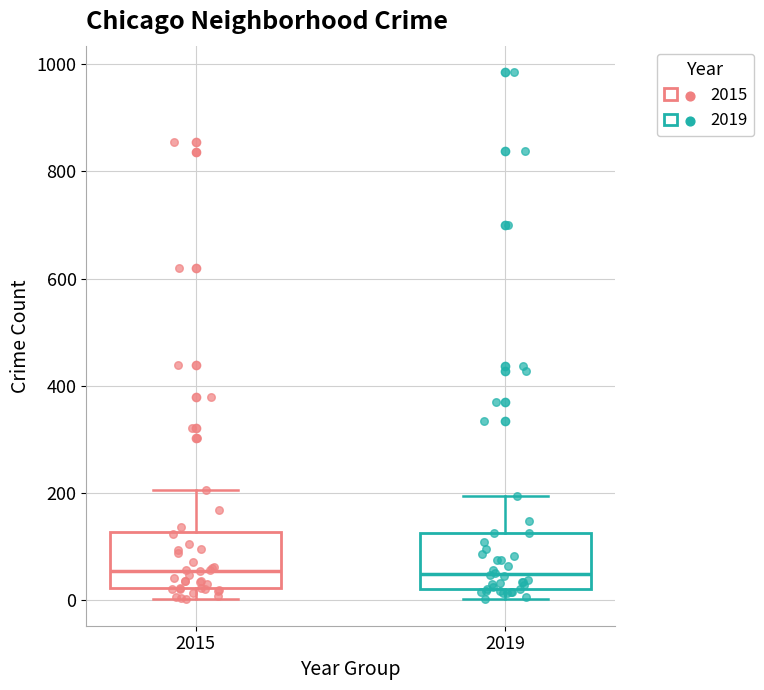

Where does the median line of the box at x = 2019 sit on the y-axis? The values are not printed on the chart, so give them approximately, as read against the axis.

40